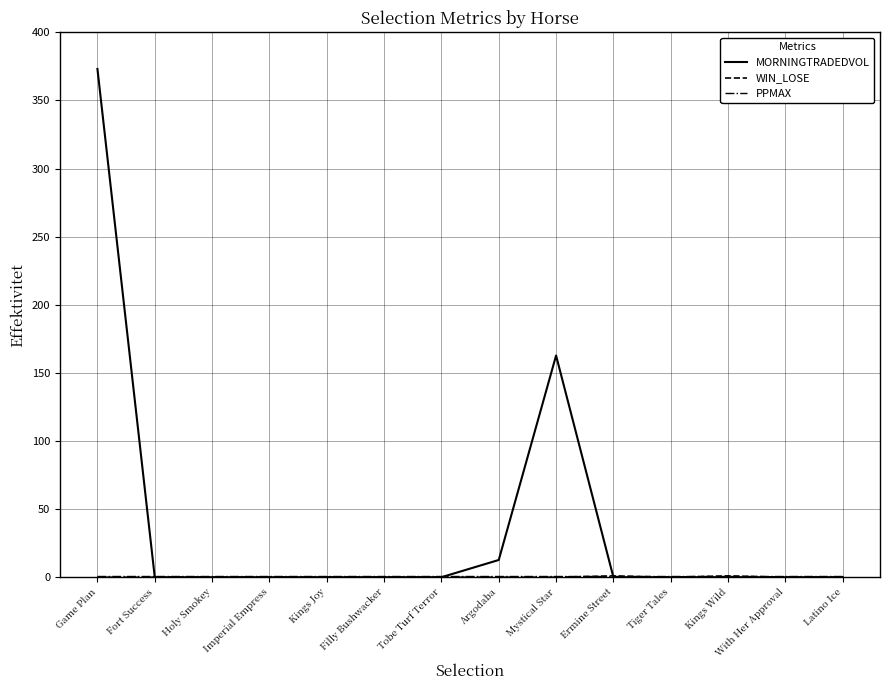

What is the maximum value shown in the chart?

373.1